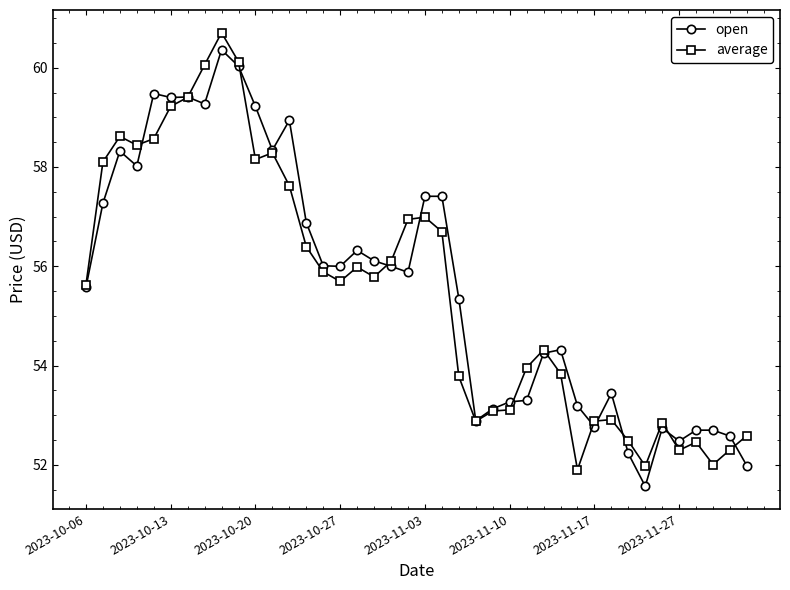

What is the value of the average point at the 40th from the left?

52.6